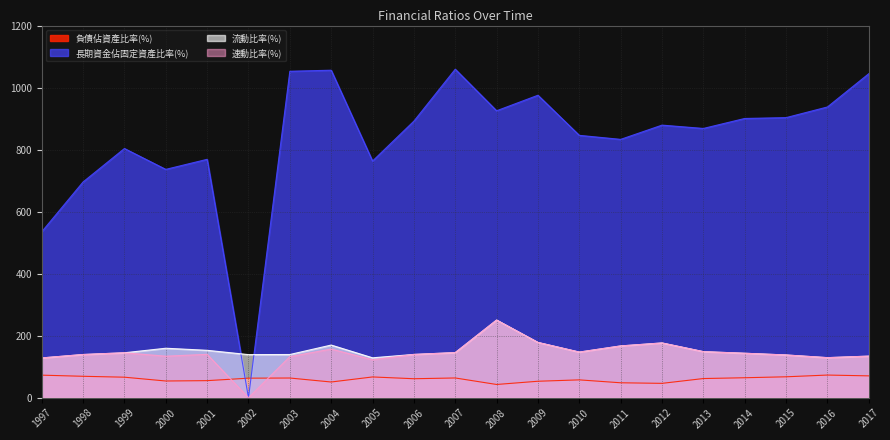

List the series in order of their peak value, highest first.

長期資金佔固定資產比率(%), 流動比率(%), 速動比率(%), 負債佔資產比率(%)